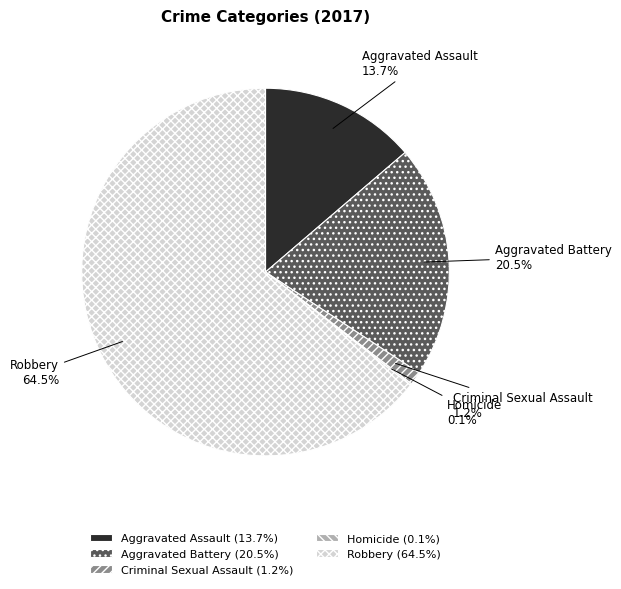

To the nearest percent, what is the combined percentage of Criminal Sexual Assault and Robbery?

66%